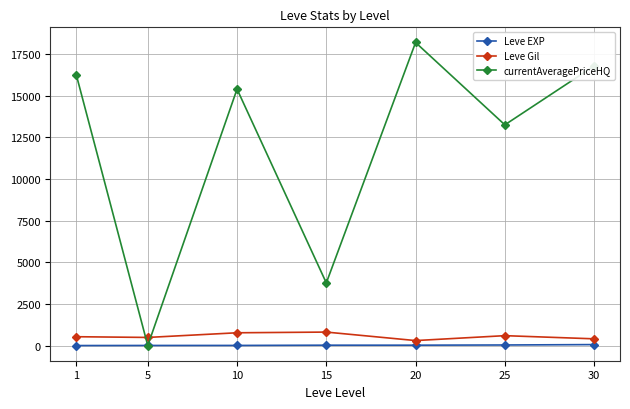

The value of currentAveragePriceHQ at 1 is 16244.5. True or false?

True